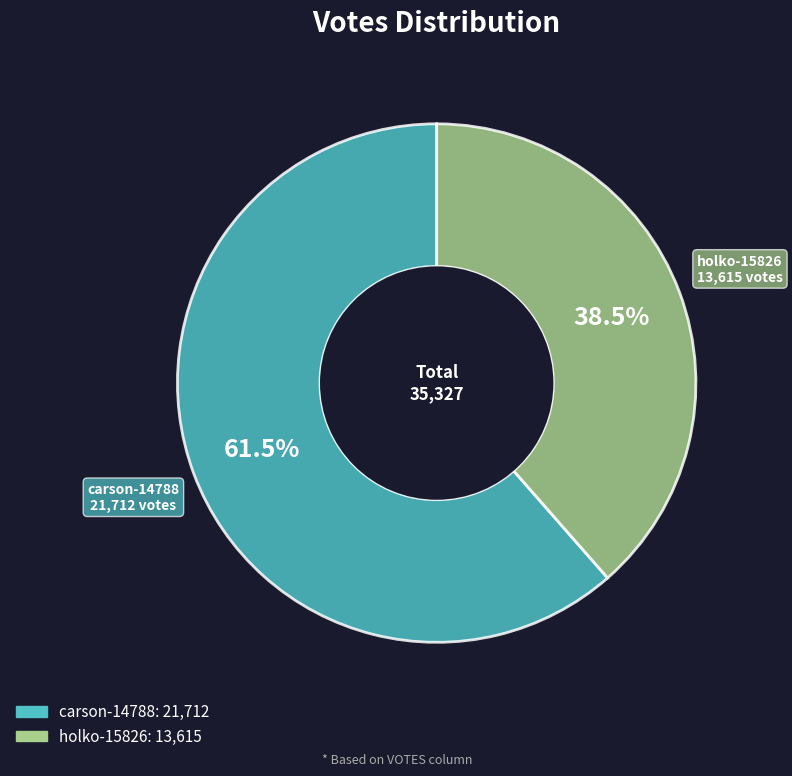

What is the ratio of the value at carson-14788 to the value at holko-15826?

1.6